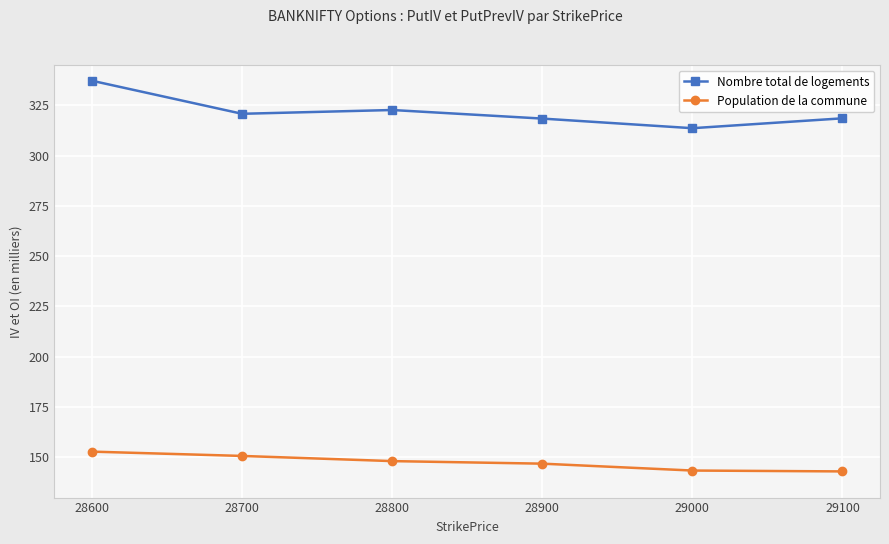

What is the difference between the maximum and second lowest values in the Nombre total de logements series?

18.8